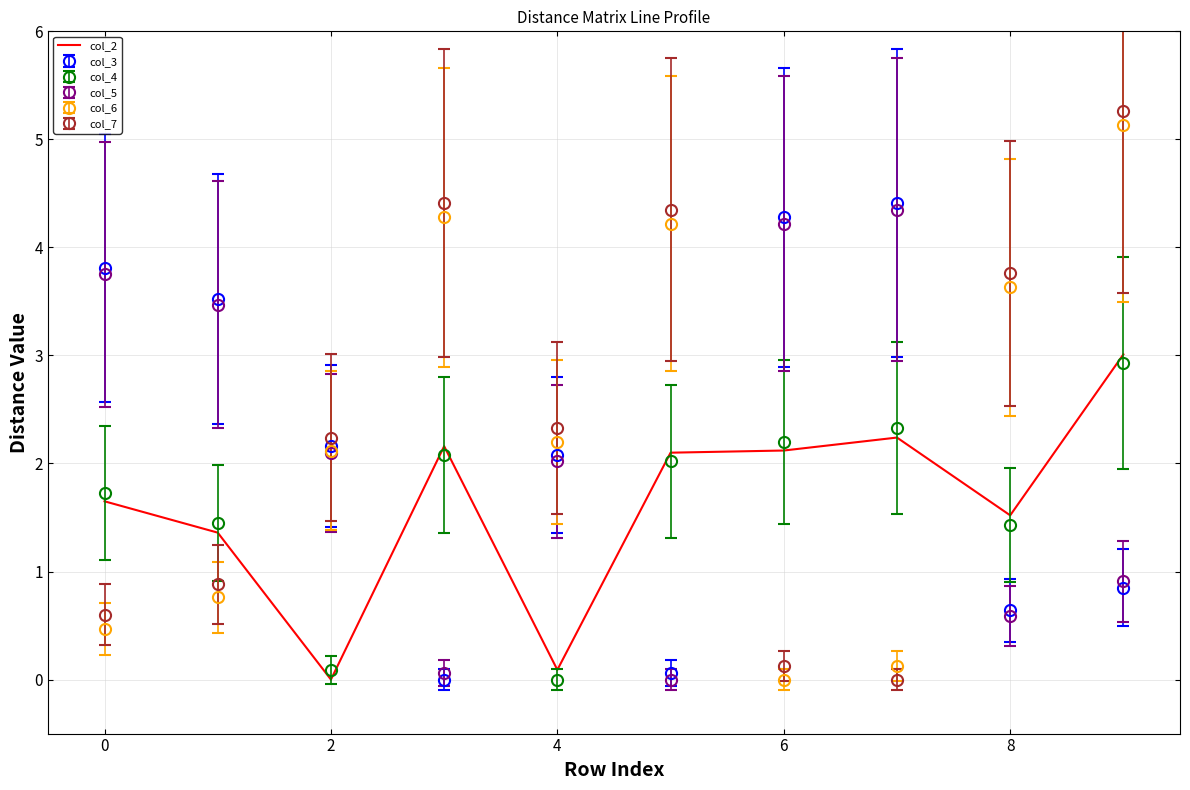

What is the maximum value for col_2?

3.0